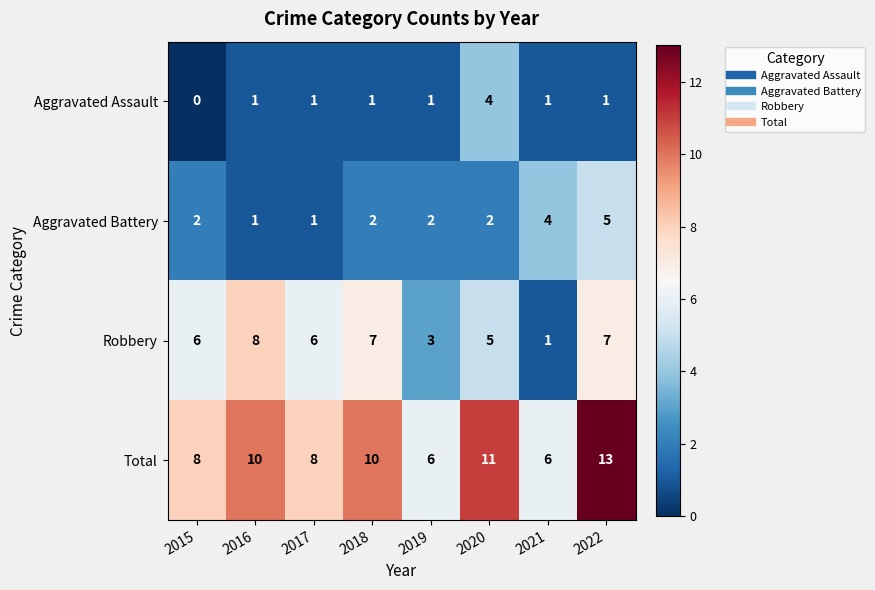

What is the greatest value displayed?

13